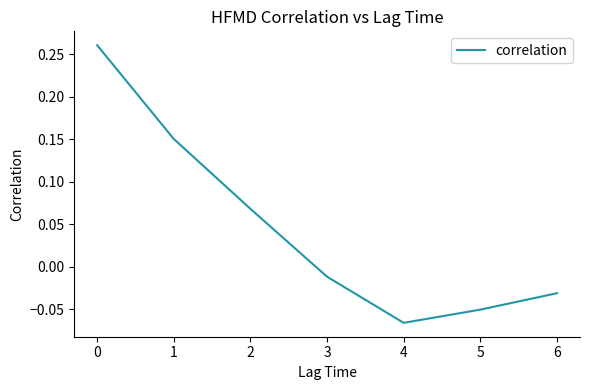

How many values are above zero?

3